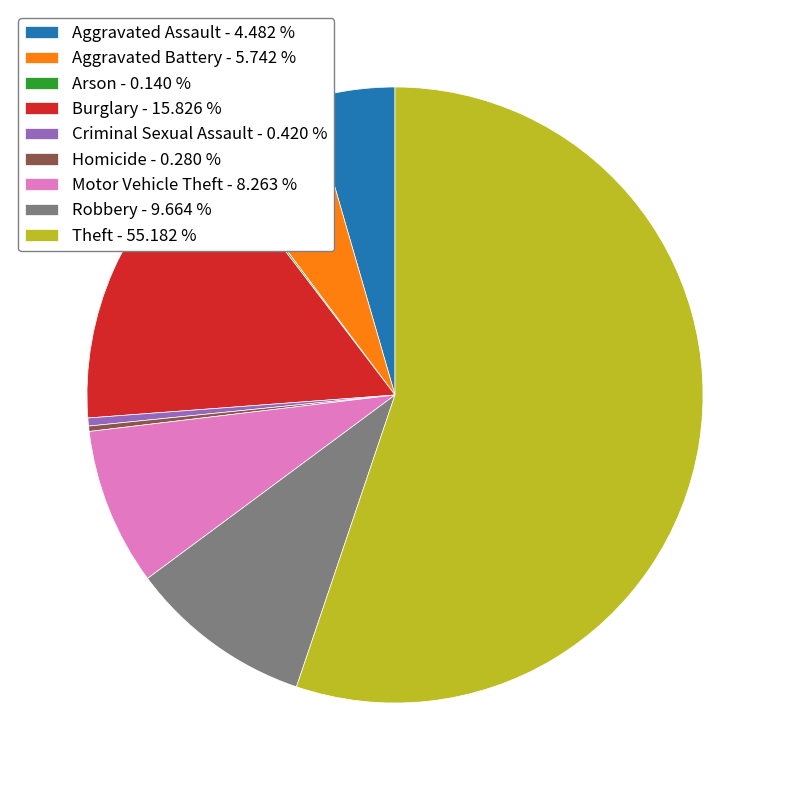

Approximately how many times larger is the value at Aggravated Battery - 5.742 % compared to Burglary - 15.826 %?

0.4